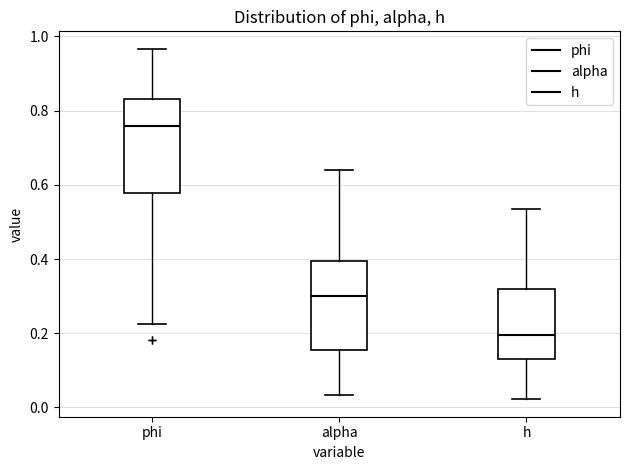

Reading left to right, transcribe this box plot: for each box, give where its median line is, the range the box spans, and where its two whiskers end, as read against the y-axis. The values are not printed on the chart, so give them approximately, as read against the axis.

phi: median 0.76, box 0.58 to 0.84, whiskers 0.22 to 0.96
alpha: median 0.30, box 0.16 to 0.40, whiskers 0.04 to 0.64
h: median 0.20, box 0.14 to 0.32, whiskers 0.02 to 0.54